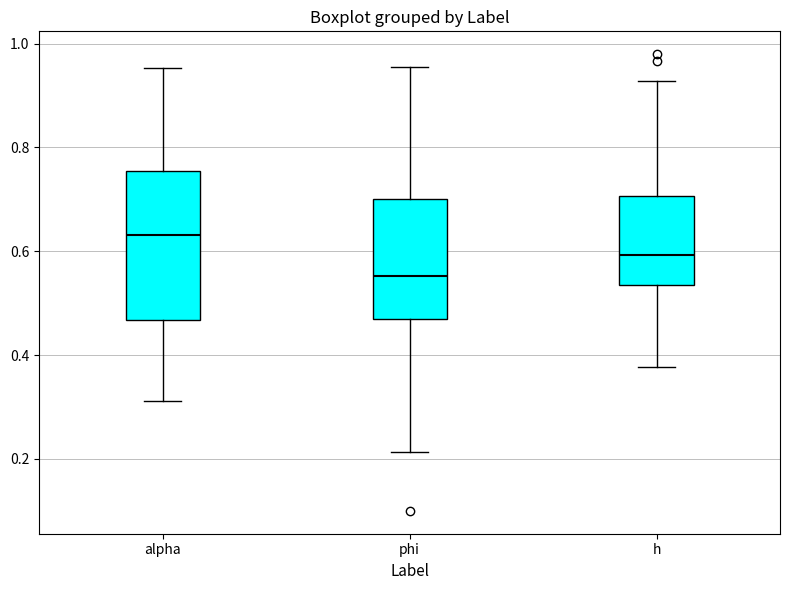

Reading left to right, transcribe this box plot: for each box, give where its median line is, the range the box spans, and where its two whiskers end, as read against the y-axis. The values are not printed on the chart, so give them approximately, as read against the axis.

alpha: median 0.64, box 0.46 to 0.76, whiskers 0.32 to 0.96
phi: median 0.56, box 0.46 to 0.70, whiskers 0.22 to 0.96
h: median 0.60, box 0.54 to 0.70, whiskers 0.38 to 0.92